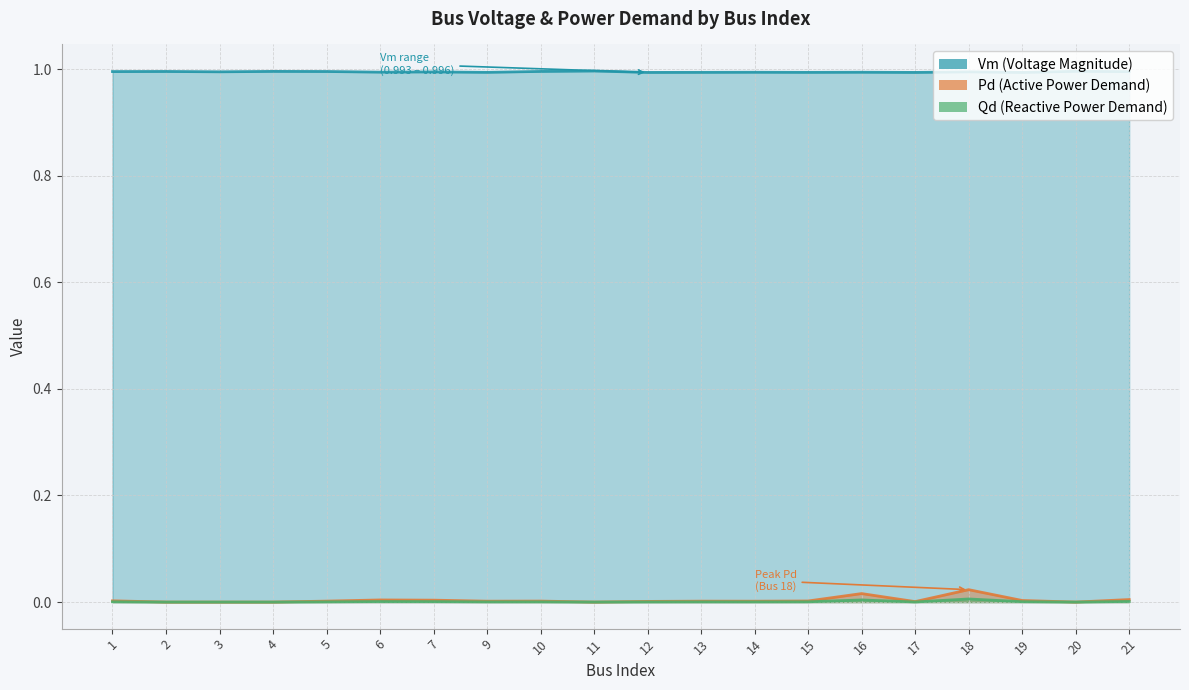

At which category does Pd reach its first local valley?

9